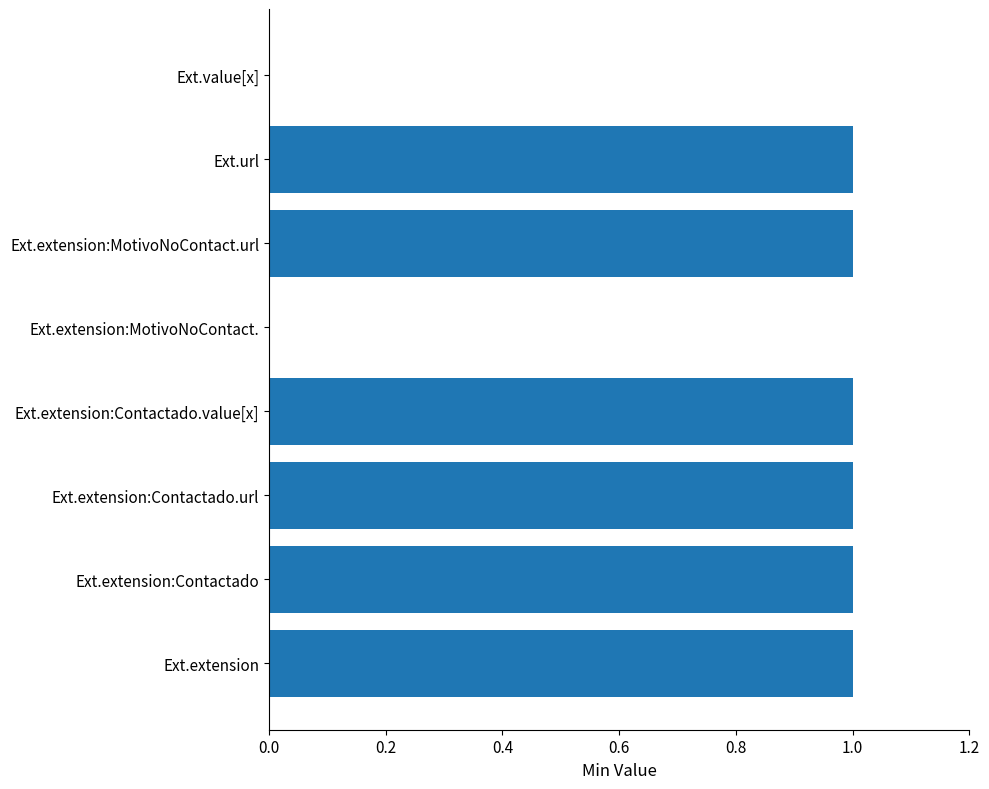

Reading top to bottom, transcribe all the data shown in this chart.

Ext.value[x]=0	Ext.url=1	Ext.extension:MotivoNoContact.url=1	Ext.extension:MotivoNoContact.=0	Ext.extension:Contactado.value[x]=1	Ext.extension:Contactado.url=1	Ext.extension:Contactado=1	Ext.extension=1